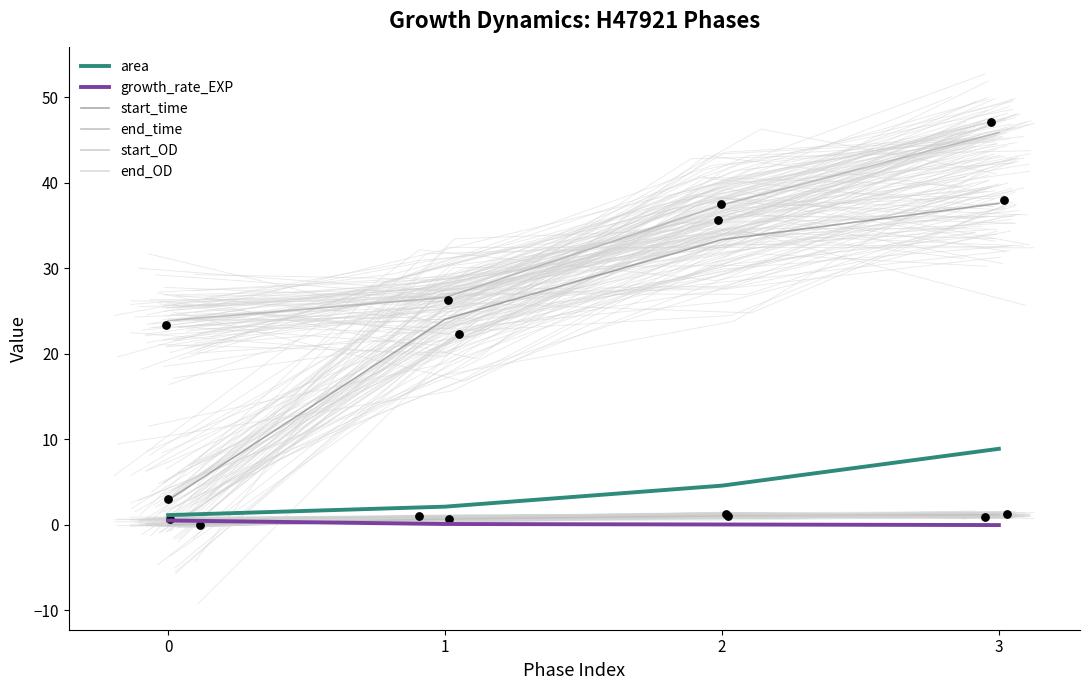

What are all the series names shown in the legend?

area, growth_rate_EXP, start_time, end_time, start_OD, end_OD